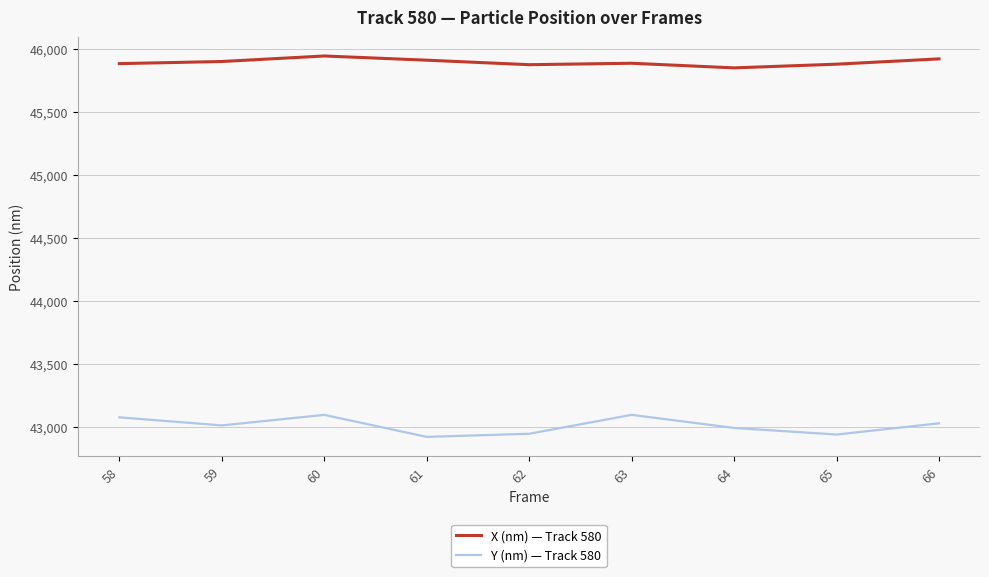

At which category is the sum across all series the highest?

60